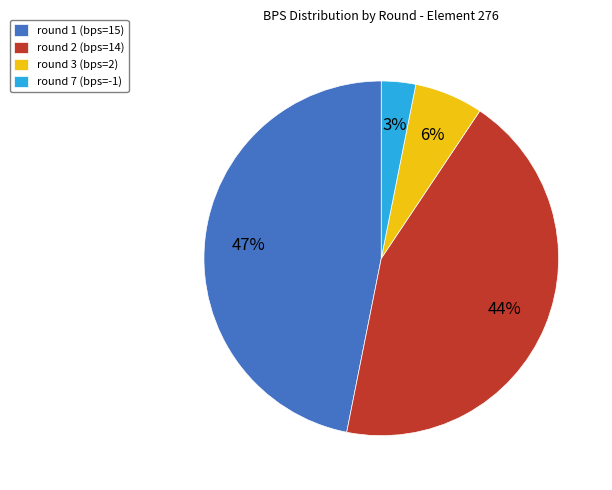

What percentage is the round 1 (bps=15) slice, to the nearest percent?

47%